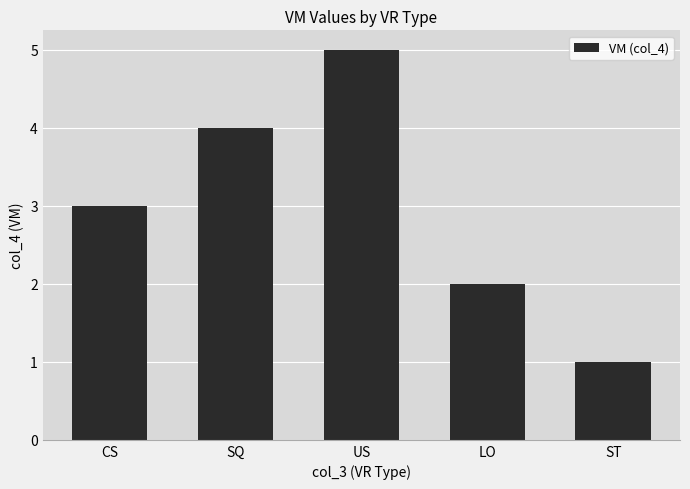

What is the maximum value shown in the chart?

5